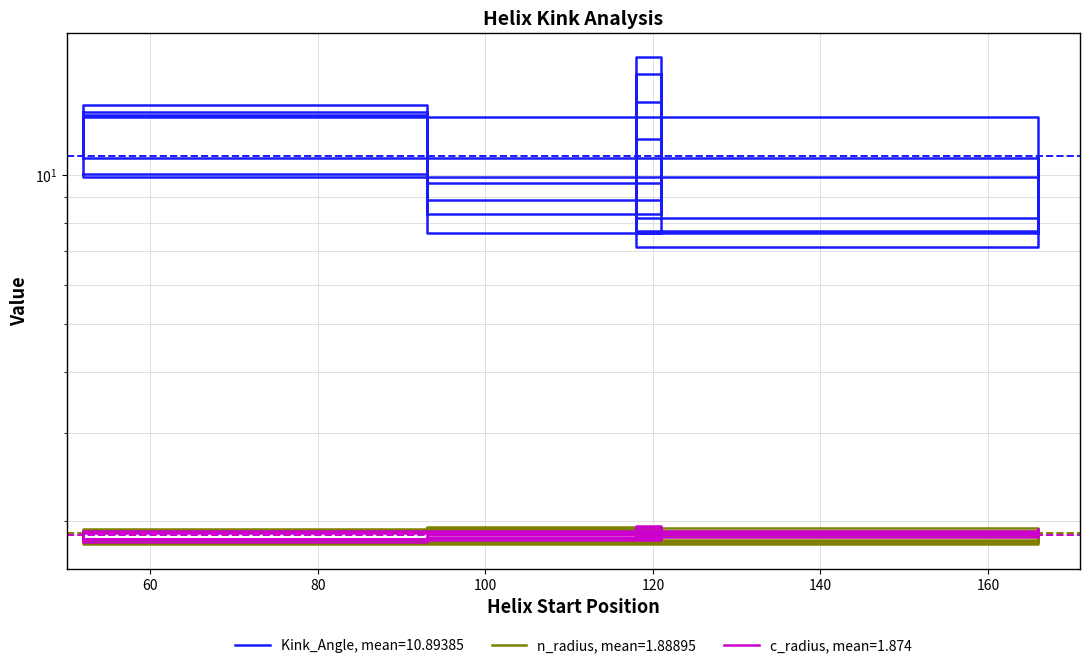

How many lines are shown in the chart?

3